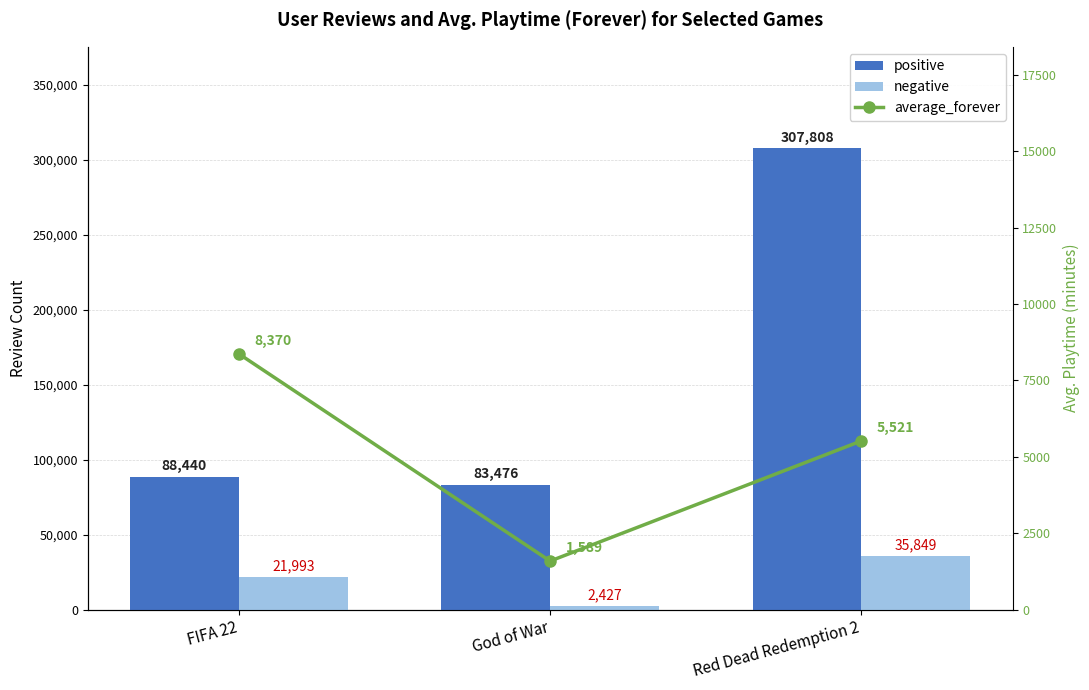

What is the label of the 2nd bar from the left?

God of War